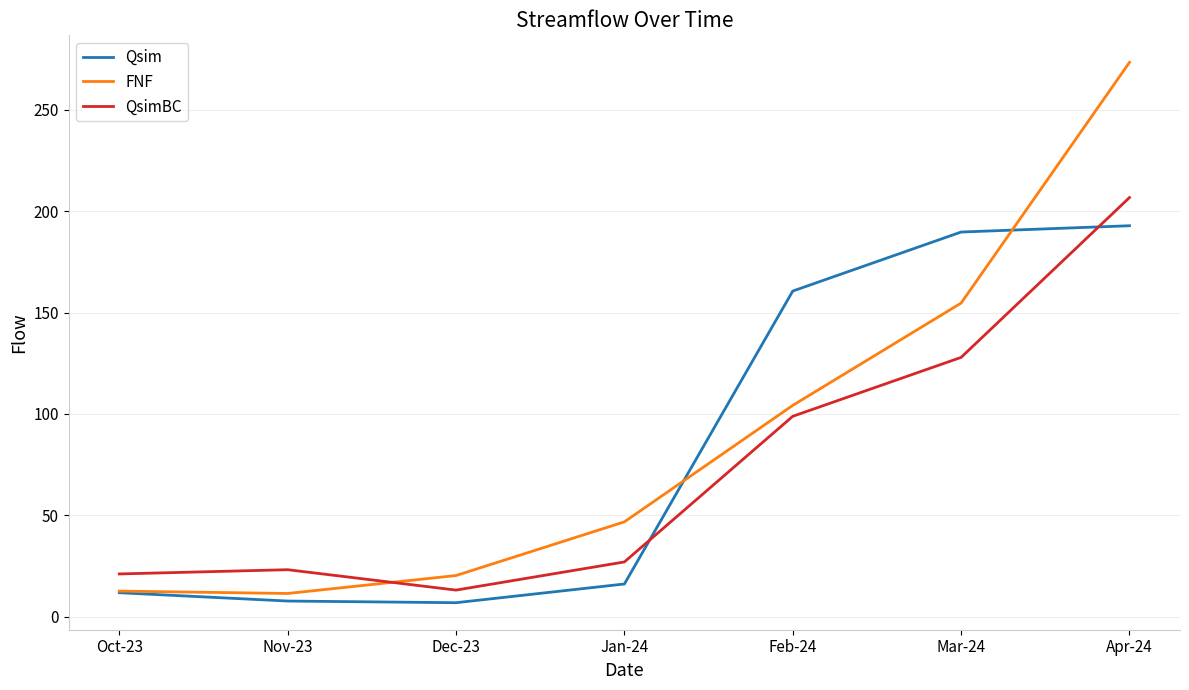

Between Jan-24 and Apr-24, which series saw the biggest shift?

FNF